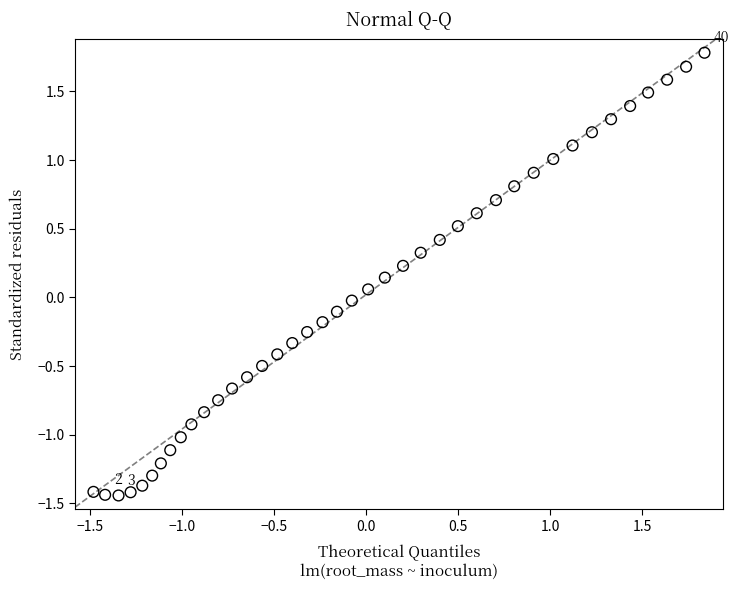

What is the range of X values (max minus min)?

3.3